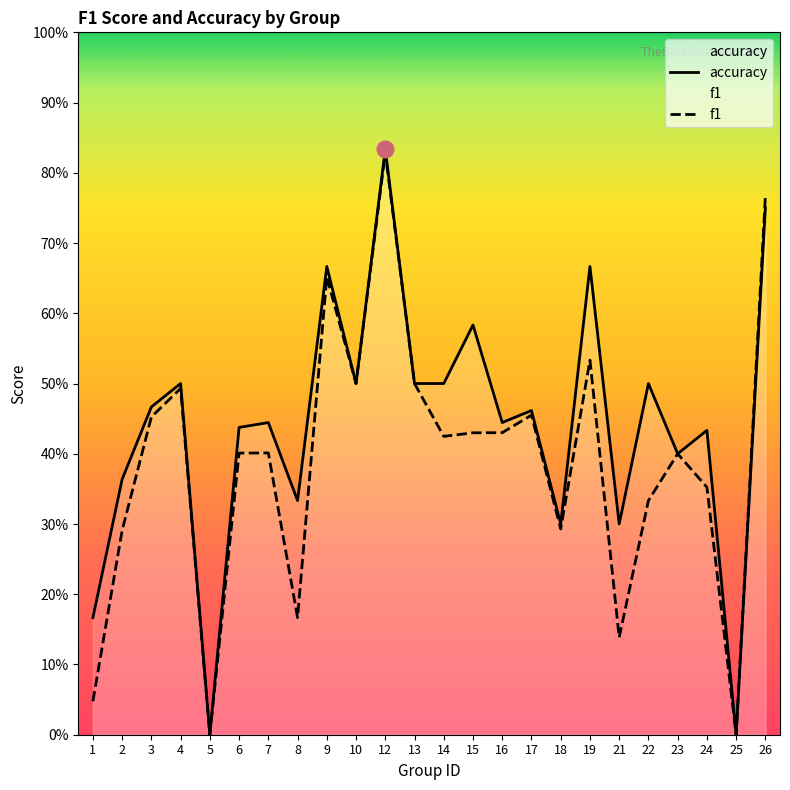

True or false: f1 and accuracy intersect in this chart.

False